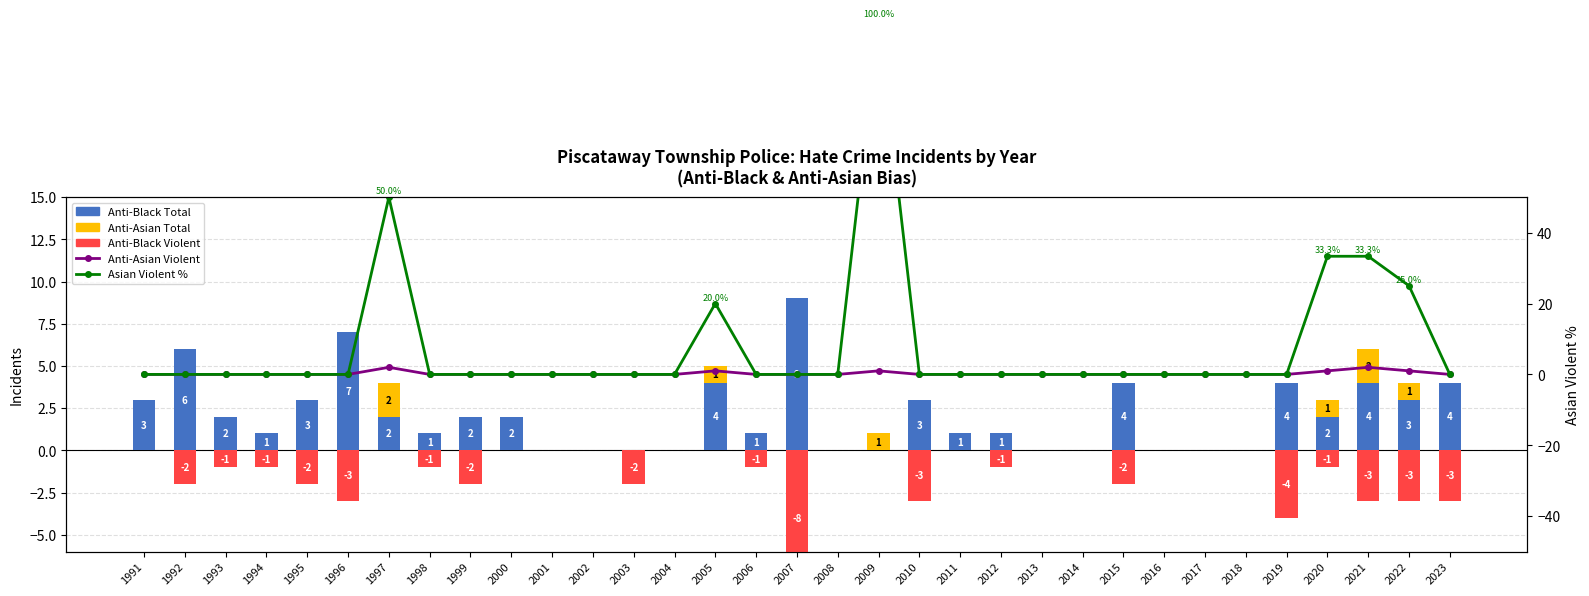

What is the difference between the maximum and minimum values in the Asian Violent % series?

100.0